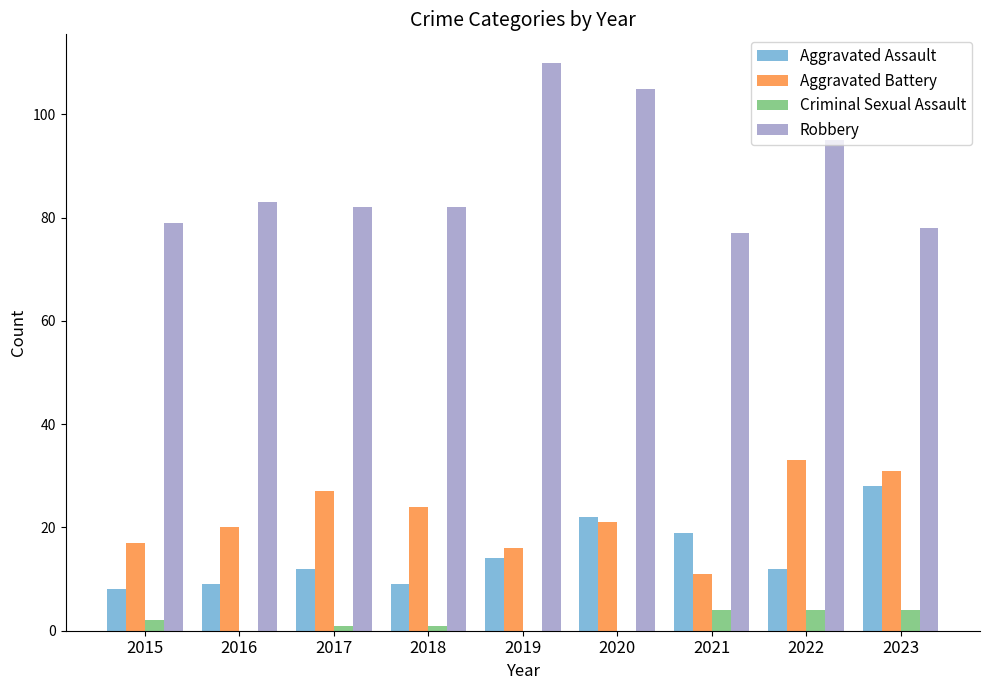

Between 2021 and 2023, which series saw the biggest shift?

Aggravated Battery